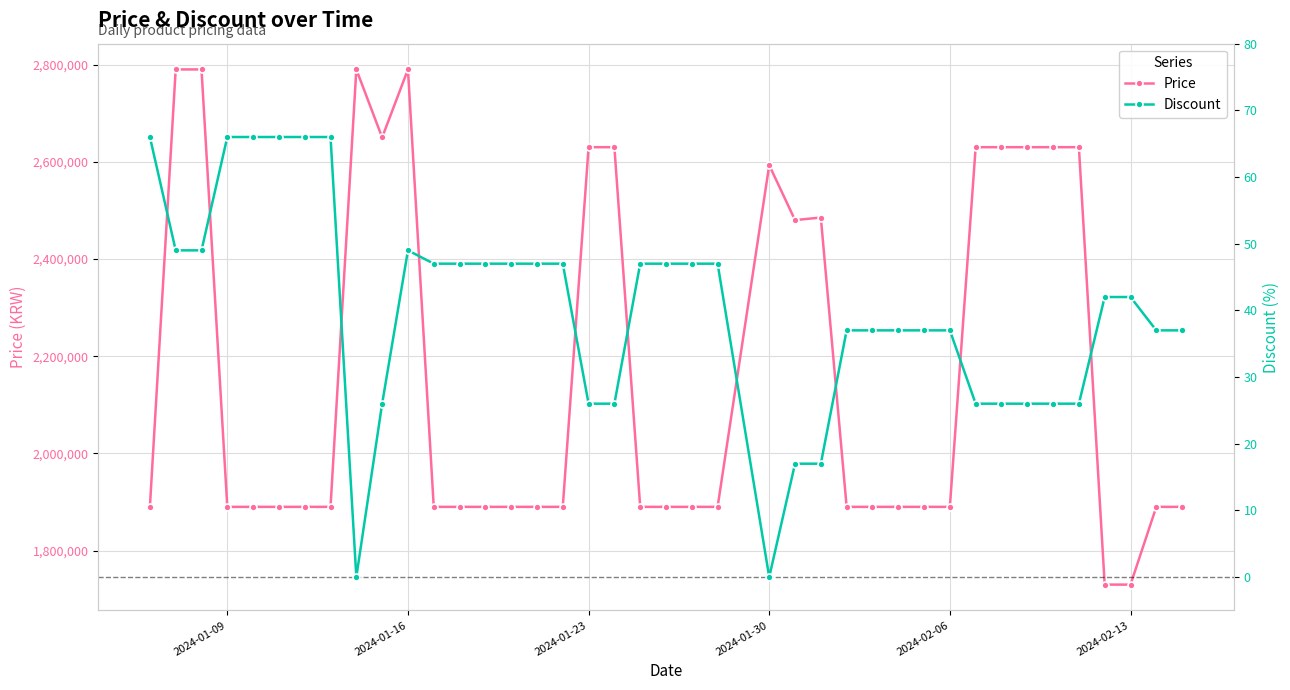

What are all the series names shown in the legend?

Price, Discount